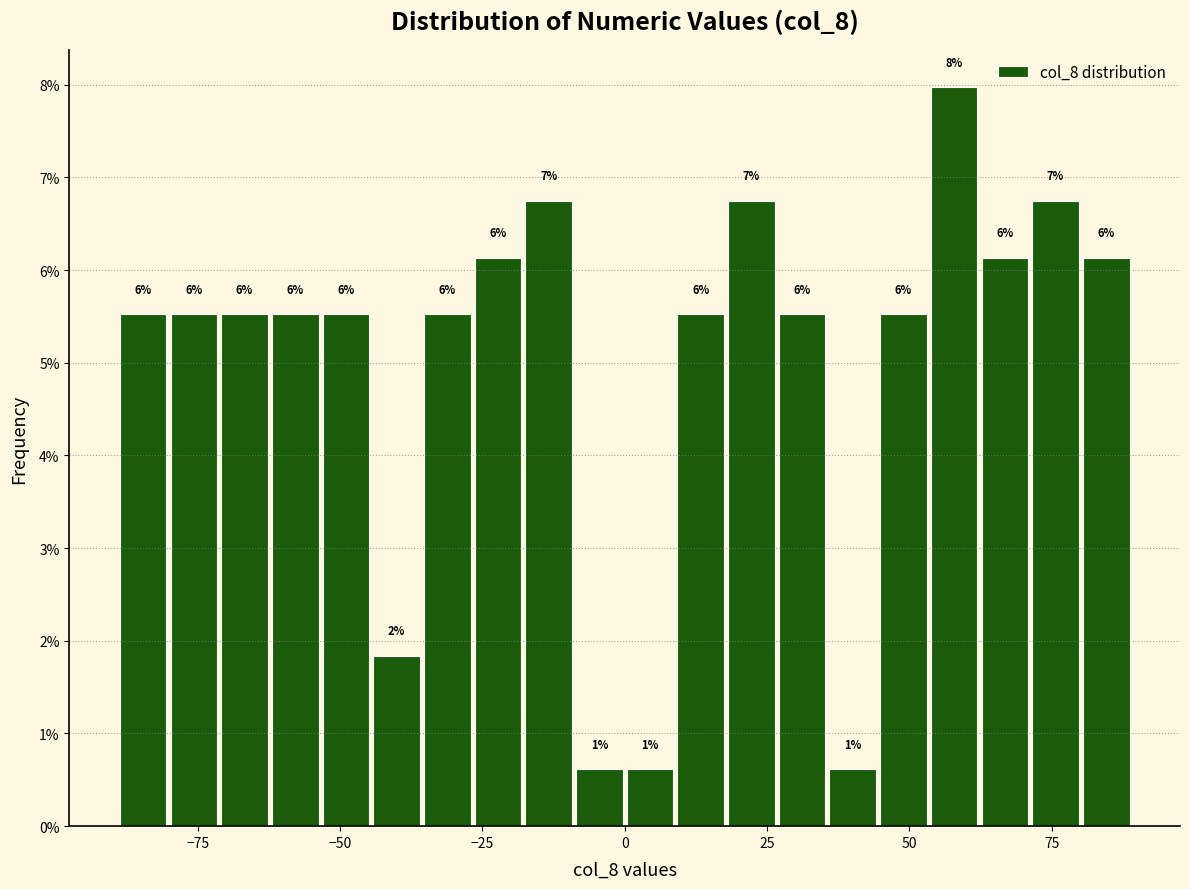

Around what value on the x-axis is the tallest bar? Give the approximate position of its centre, as read against the axis.

60